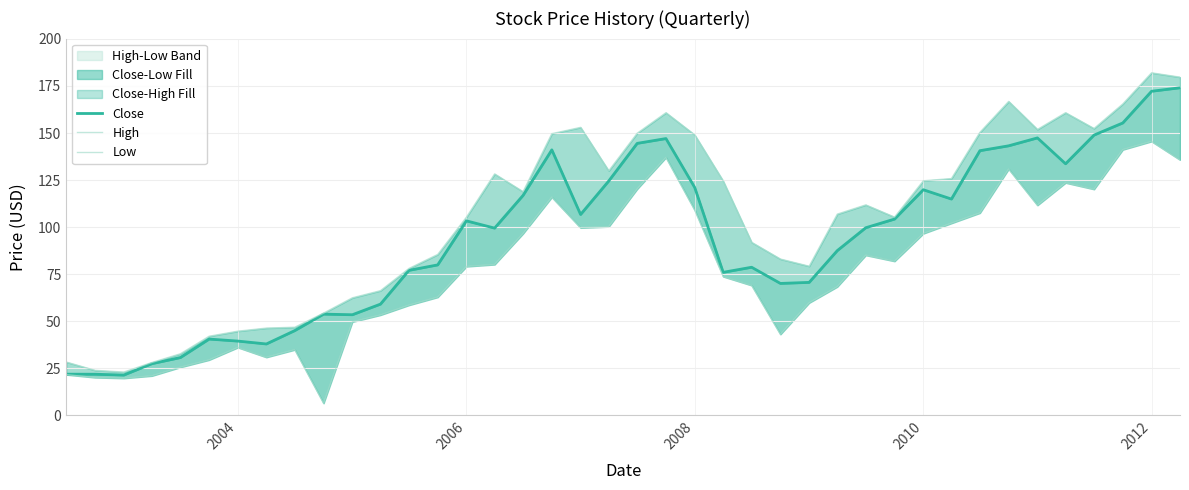

Reading left to right, list all the values displayed in this chart.

Close: 21.8	21.8	21.3	27.4	30.6	40.5	39.4	37.9	45.0	53.7	53.4	59.0	77.0	79.9	103.3	99.5	116.8	141.1	106.7	124.5	144.5	147.1	121.0	76.0	78.7	70.0	70.6	87.5	99.7	104.2	119.8	114.9	140.6	143.2	147.4	133.7	148.9	155.3	172.2	174.1
High: 28.3	23.9	22.9	28.0	32.6	42.0	44.7	46.3	46.8	54.3	62.4	66.2	78.0	85.5	105.3	128.2	118.8	149.7	153.0	129.9	149.9	160.8	149.0	124.5	91.9	83.0	79.2	106.9	111.8	105.3	124.6	125.8	150.3	166.8	151.9	160.8	152.4	165.4	182.0	179.7
Low: 21.6	20.0	19.6	20.9	25.5	29.4	36.0	30.8	34.8	6.3	49.6	53.3	58.5	62.8	79.0	80.1	96.5	115.9	99.6	100.2	120.2	137.0	109.0	73.7	69.0	43.0	59.8	68.3	85.0	81.8	96.5	102.0	107.5	130.8	111.6	123.5	120.1	141.2	145.6	135.8